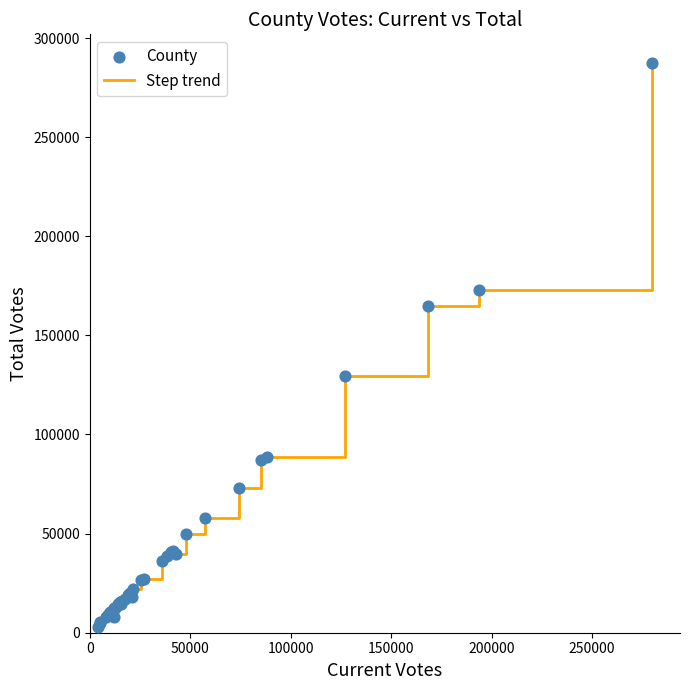

What is the maximum value shown in the chart?

287633